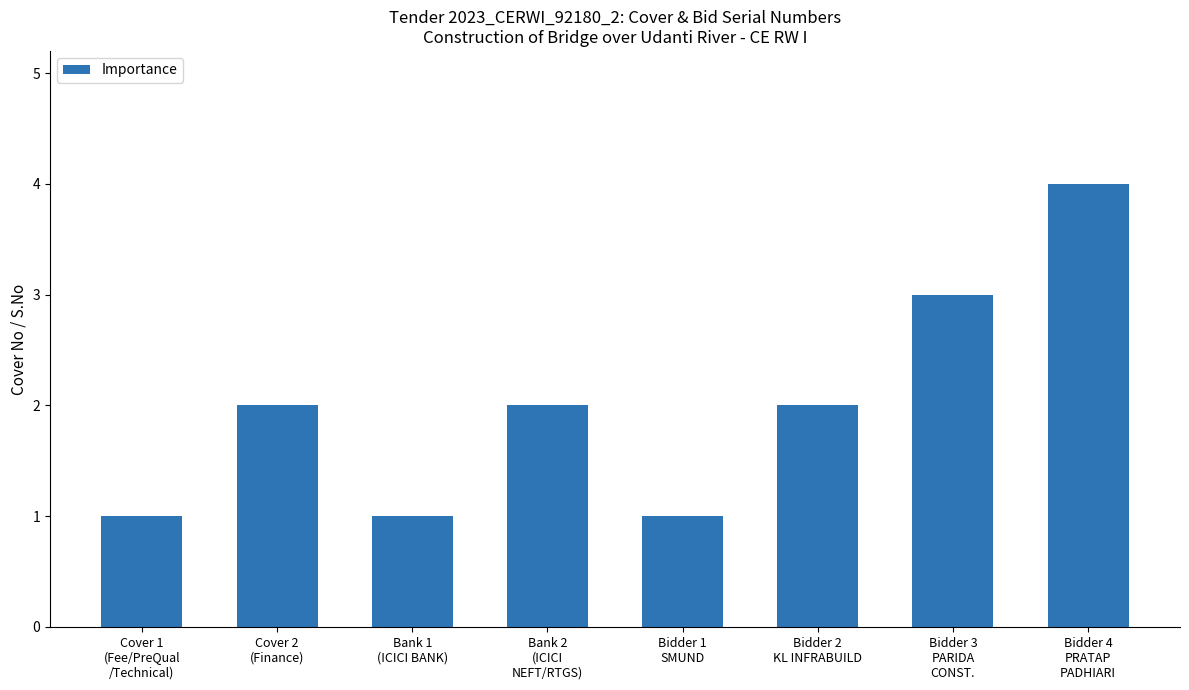

Reading right to left, extract all data points from this chart.

Bidder 4
PRATAP
PADHIARI=4	Bidder 3
PARIDA
CONST.=3	Bidder 2
KL INFRABUILD=2	Bidder 1
SMUND=1	Bank 2
(ICICI
NEFT/RTGS)=2	Bank 1
(ICICI BANK)=1	Cover 2
(Finance)=2	Cover 1
(Fee/PreQual
/Technical)=1